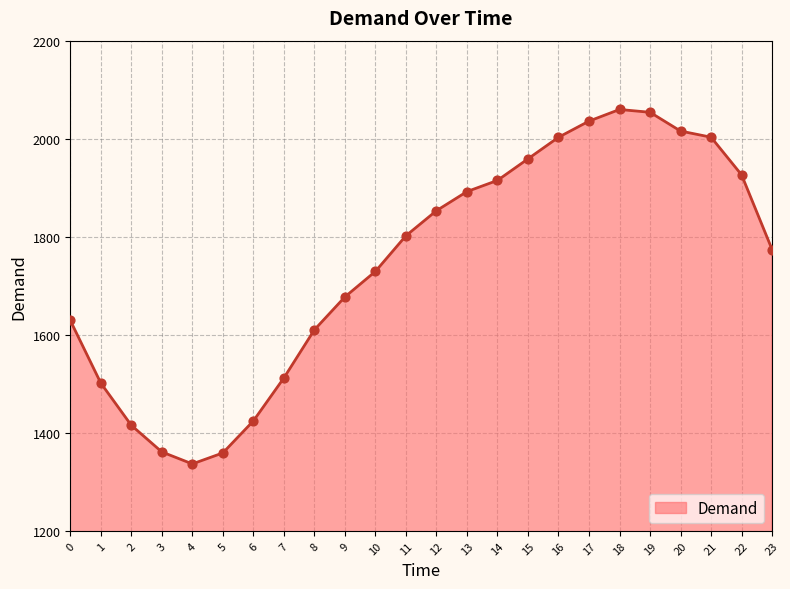

What is the ratio of the value at 11 to the value at 8?

1.1